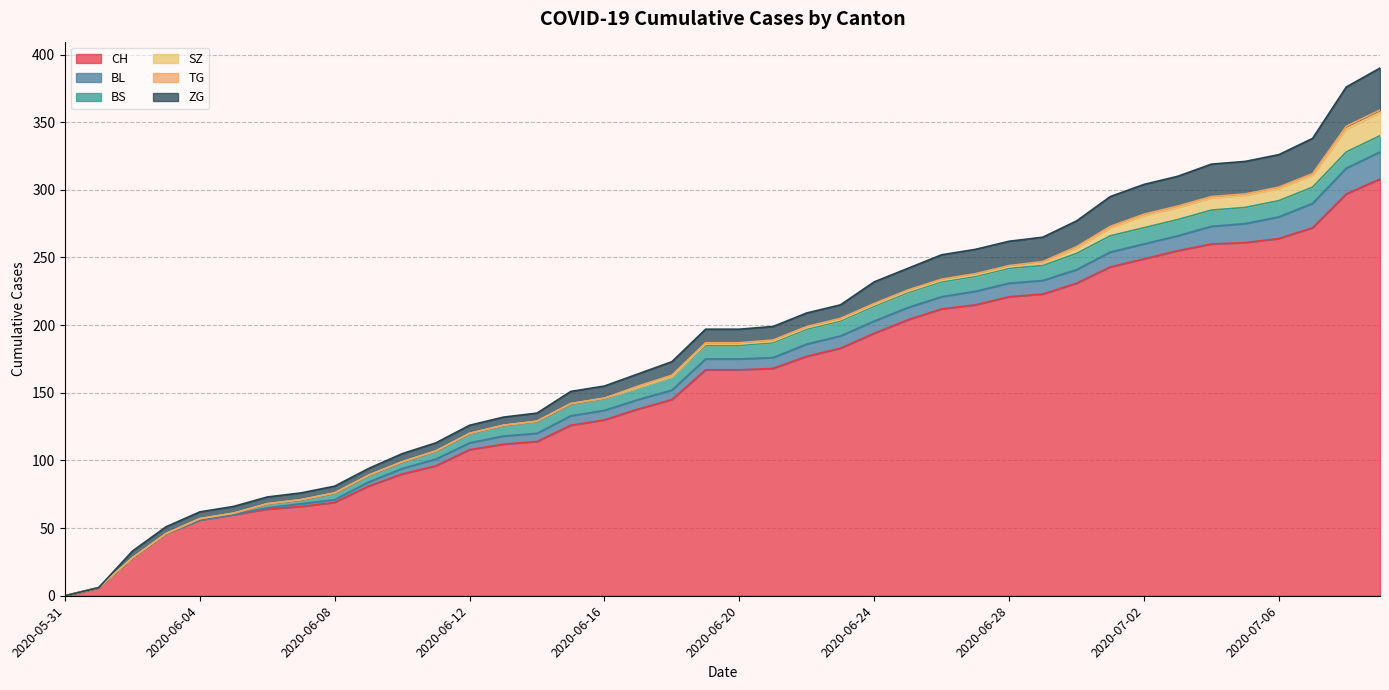

What is the value of the BS point at the 30th from the left?

11